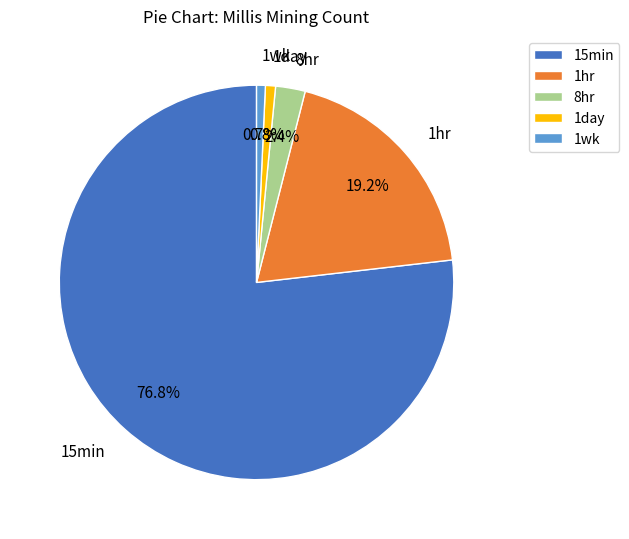

How many slices are in this pie chart?

5